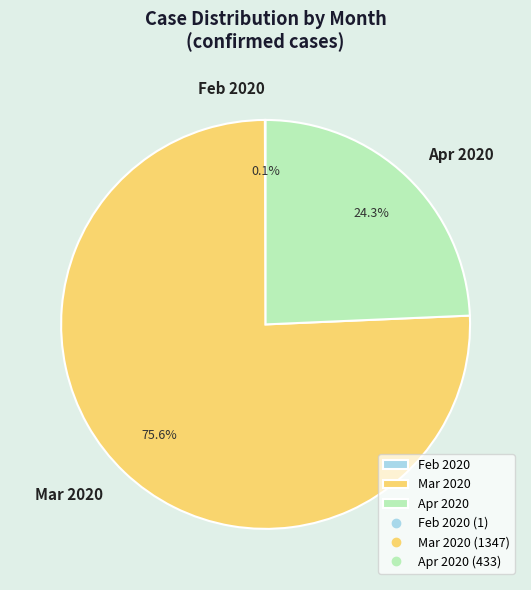

To the nearest percent, what is the difference between the largest and smallest slice percentages?

76%